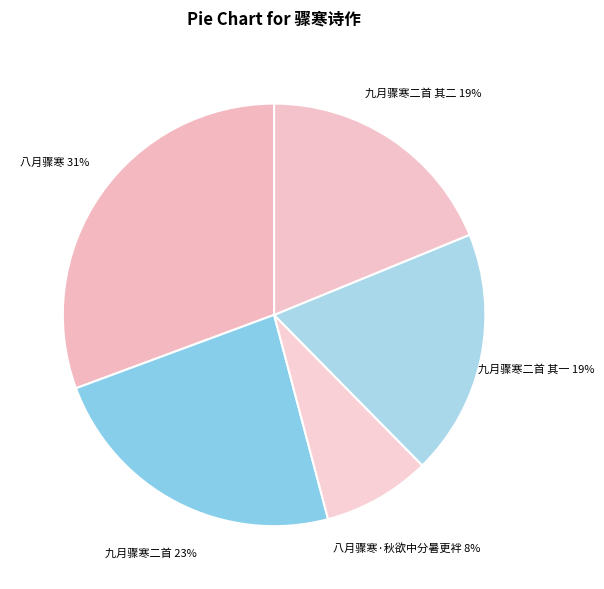

True or false: 九月骤寒二首 accounts for 23% of the total.

True